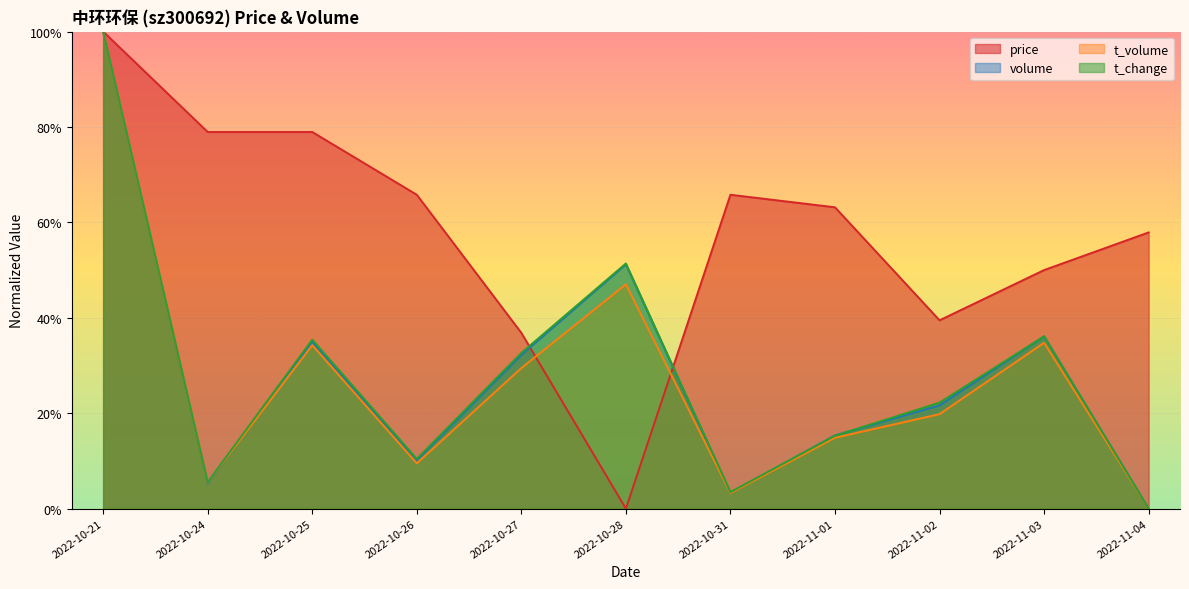

What position from the right is 2022-10-31?

5